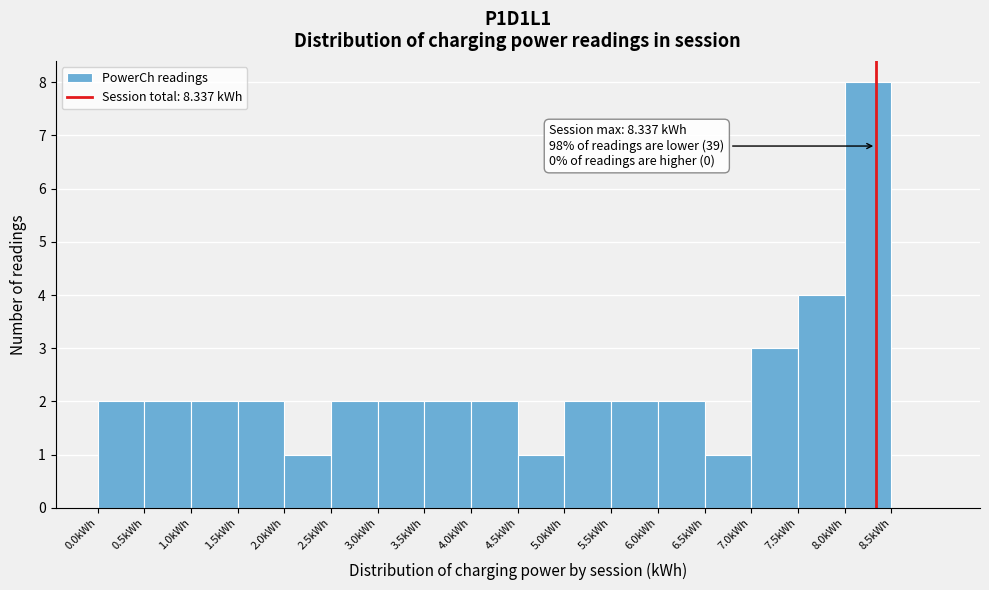

Over which range of the x-axis is the bar tallest?

8.0 to 8.5